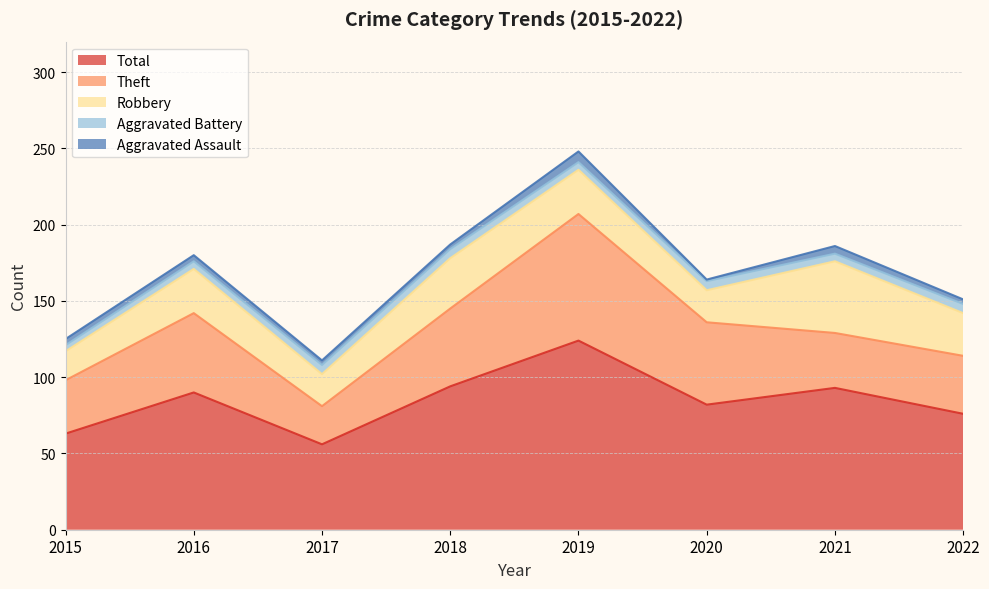

True or false: Aggravated Assault has a value of 3 at 2017.

True